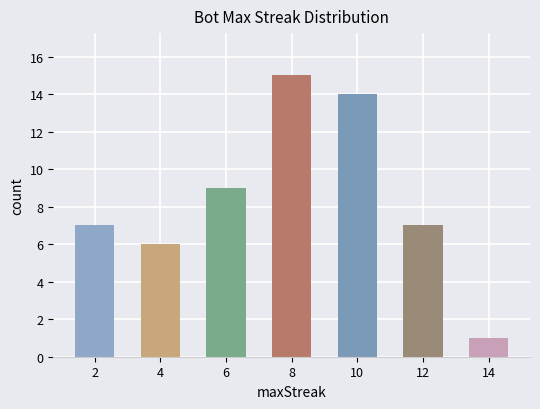

Reading left to right, extract all data points from this chart.

7	6	9	15	14	7	1